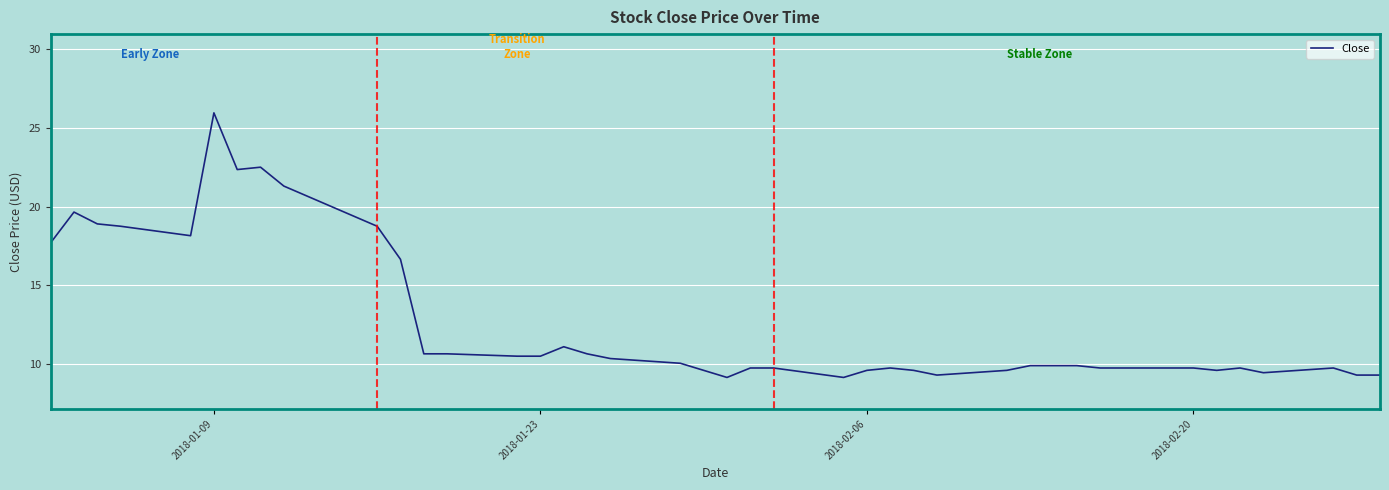

What is the smallest value displayed?

9.1